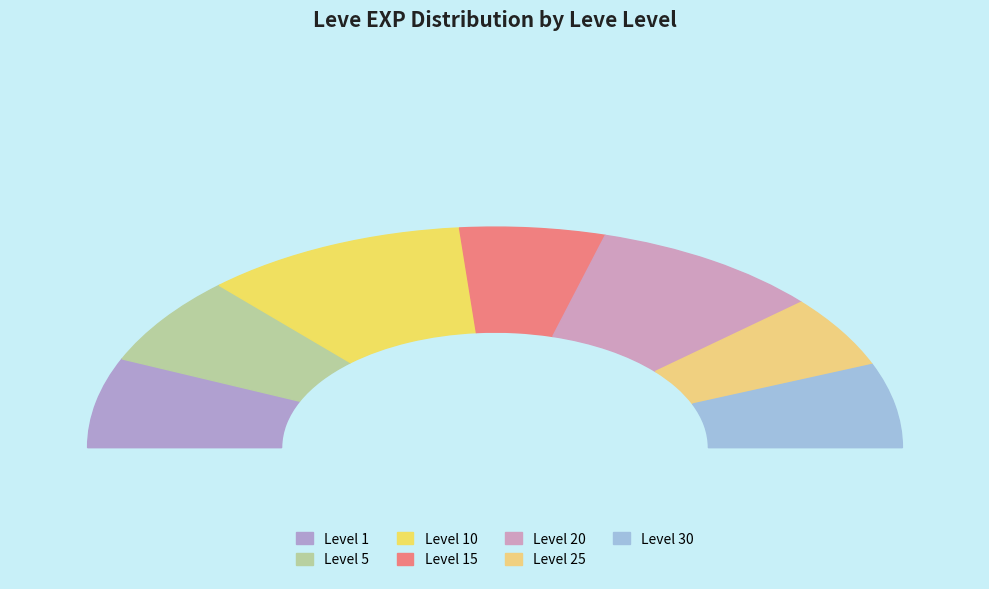

Do 10 and 25 together represent more than half of the pie?

No